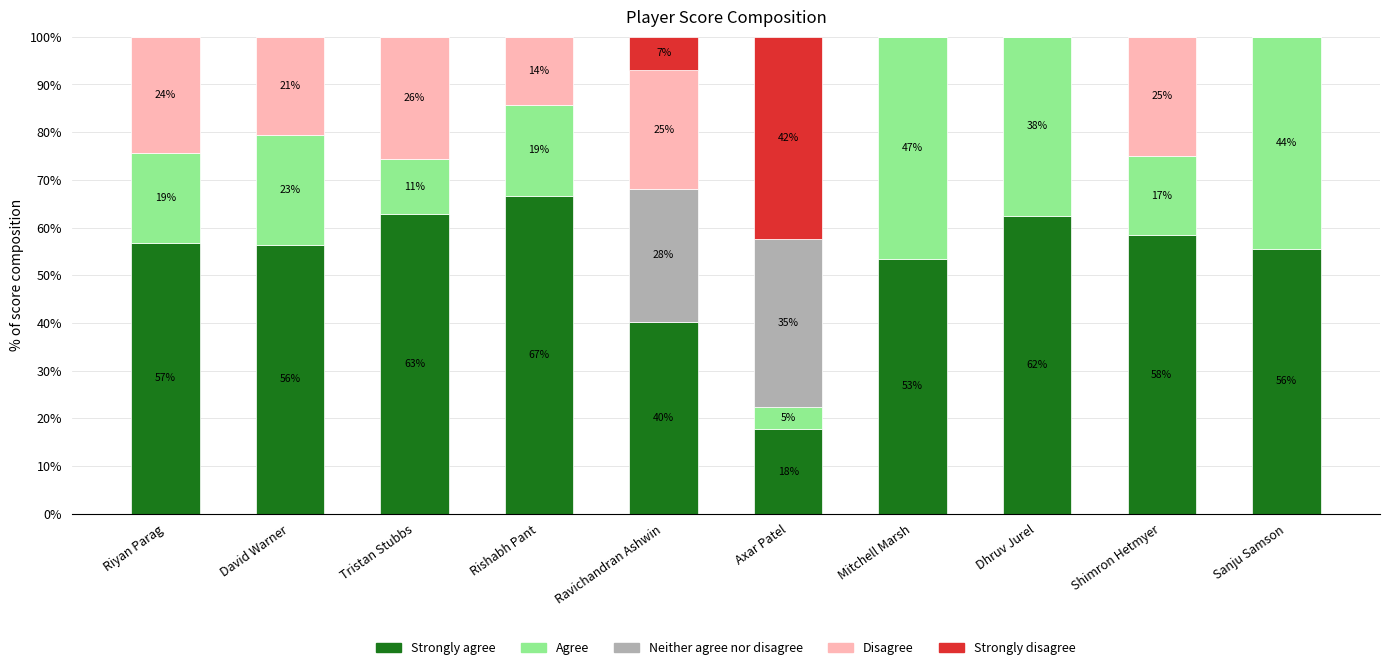

True or false: Neither agree nor disagree has a value of 9.7 at Axar Patel.

False